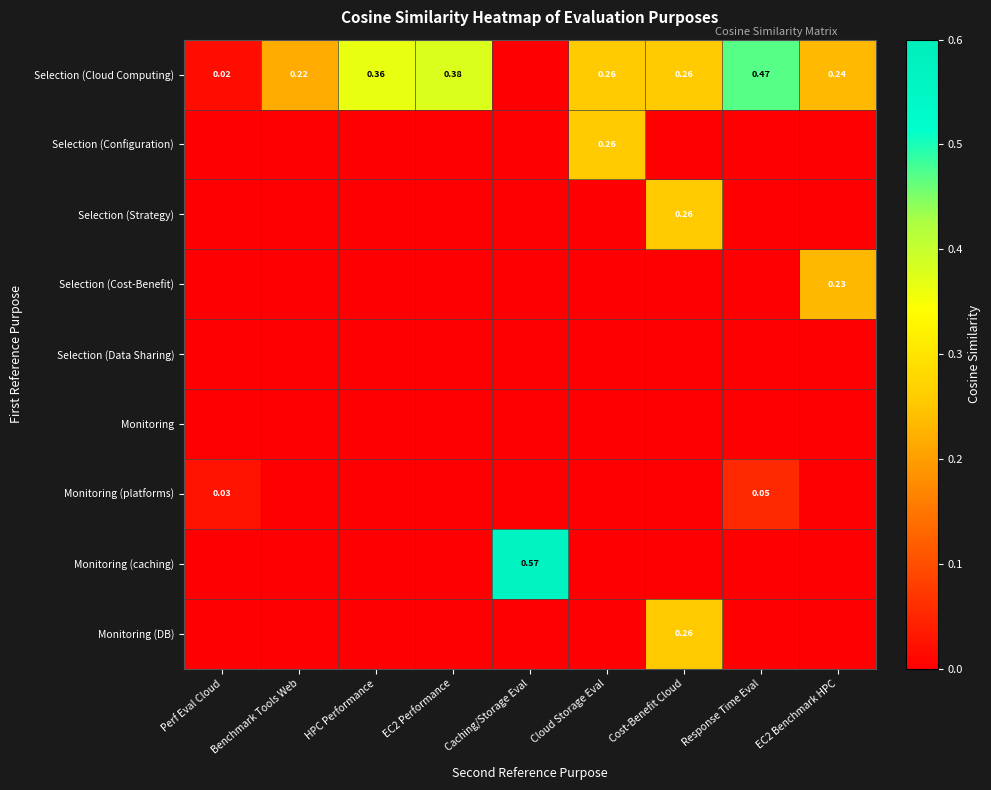

What is the greatest value displayed?

0.6